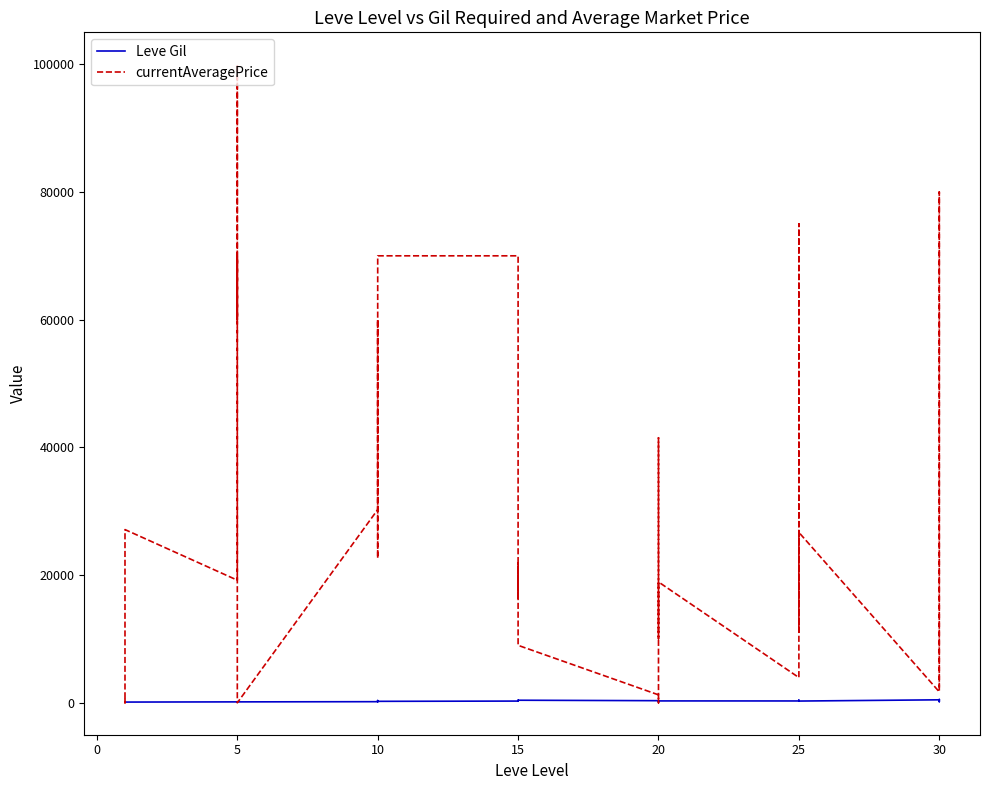

True or false: Leve Gil and currentAveragePrice intersect in this chart.

True